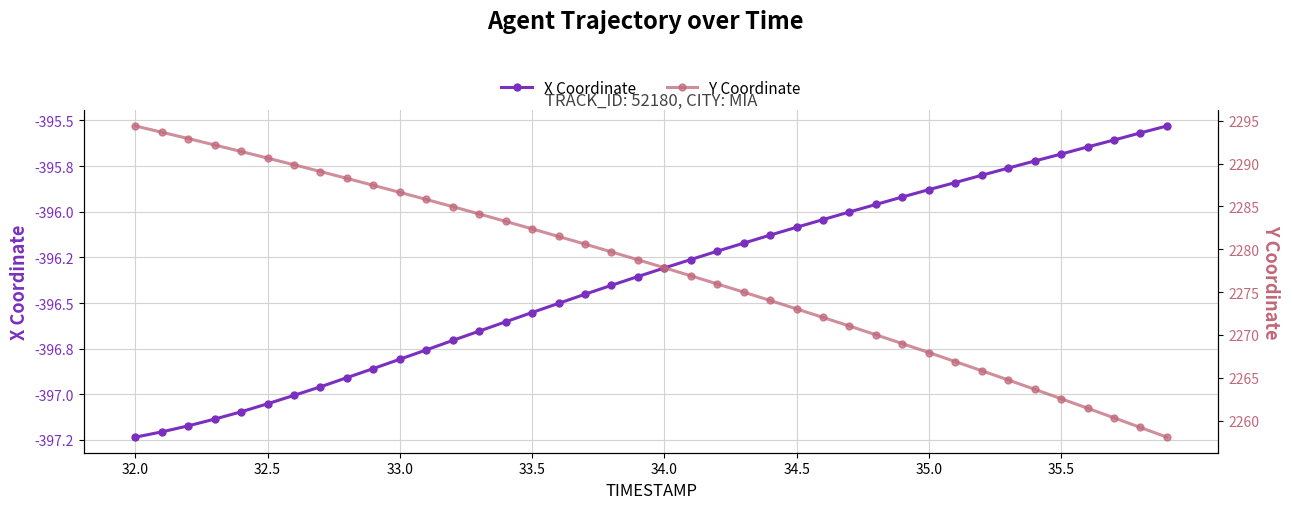

What is the average value of the X Coordinate series?

-396.4